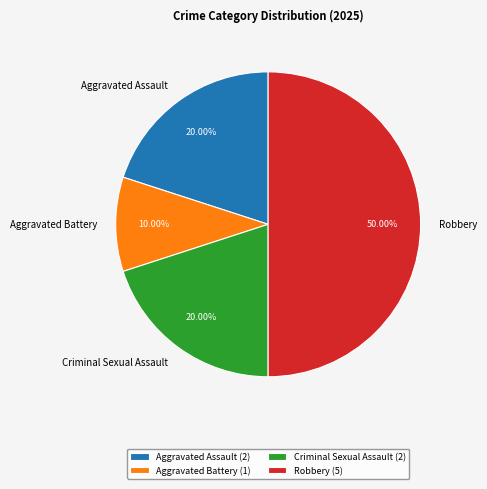

Combined, do Aggravated Assault and Robbery account for over 50%?

Yes